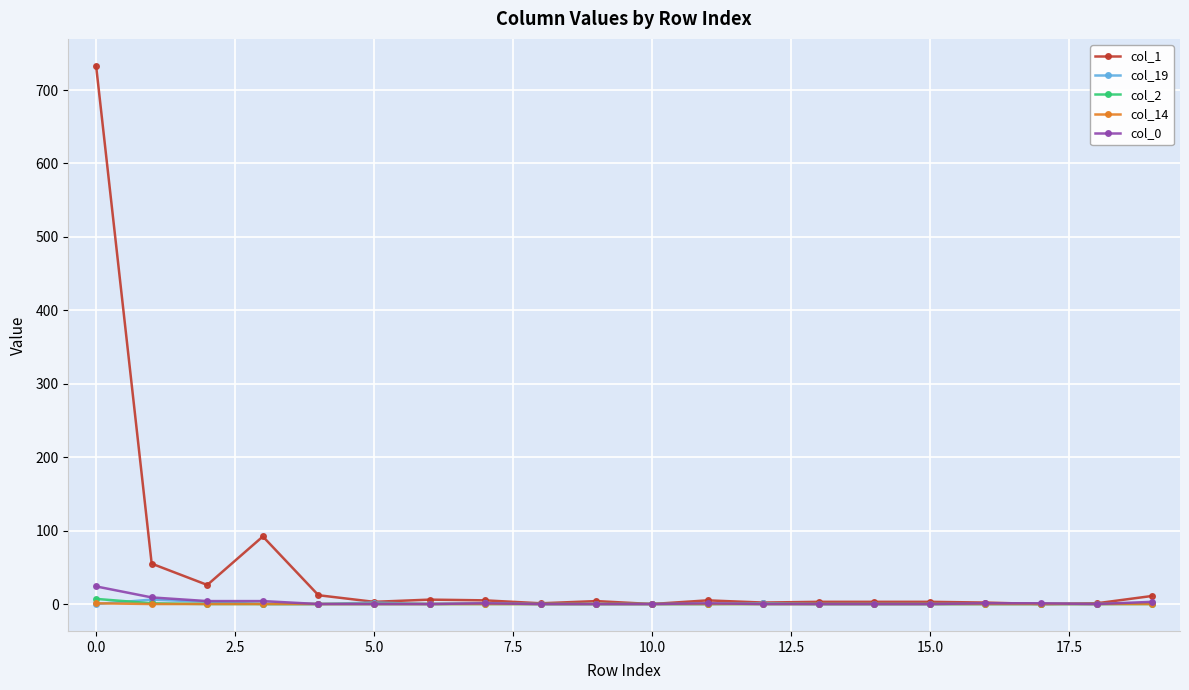

Which series has the largest range (max minus min)?

col_1